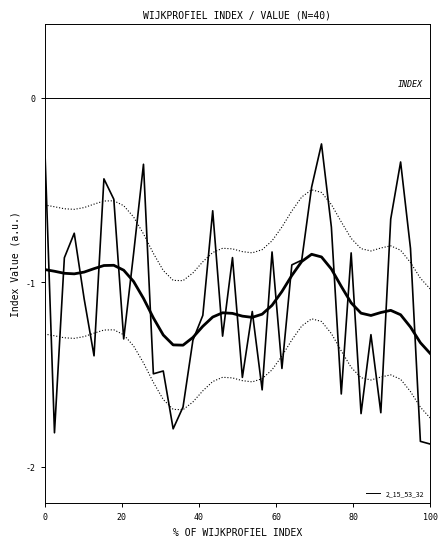

Reading left to right, extract all data points from this chart.

-0.2	-1.8	-0.9	-0.7	-1.1	-1.4	-0.4	-0.5	-1.3	-0.8	-0.4	-1.5	-1.5	-1.8	-1.7	-1.3	-1.2	-0.6	-1.3	-0.9	-1.5	-1.2	-1.6	-0.8	-1.5	-0.9	-0.9	-0.5	-0.2	-0.7	-1.6	-0.8	-1.7	-1.3	-1.7	-0.7	-0.3	-0.8	-1.9	-1.9